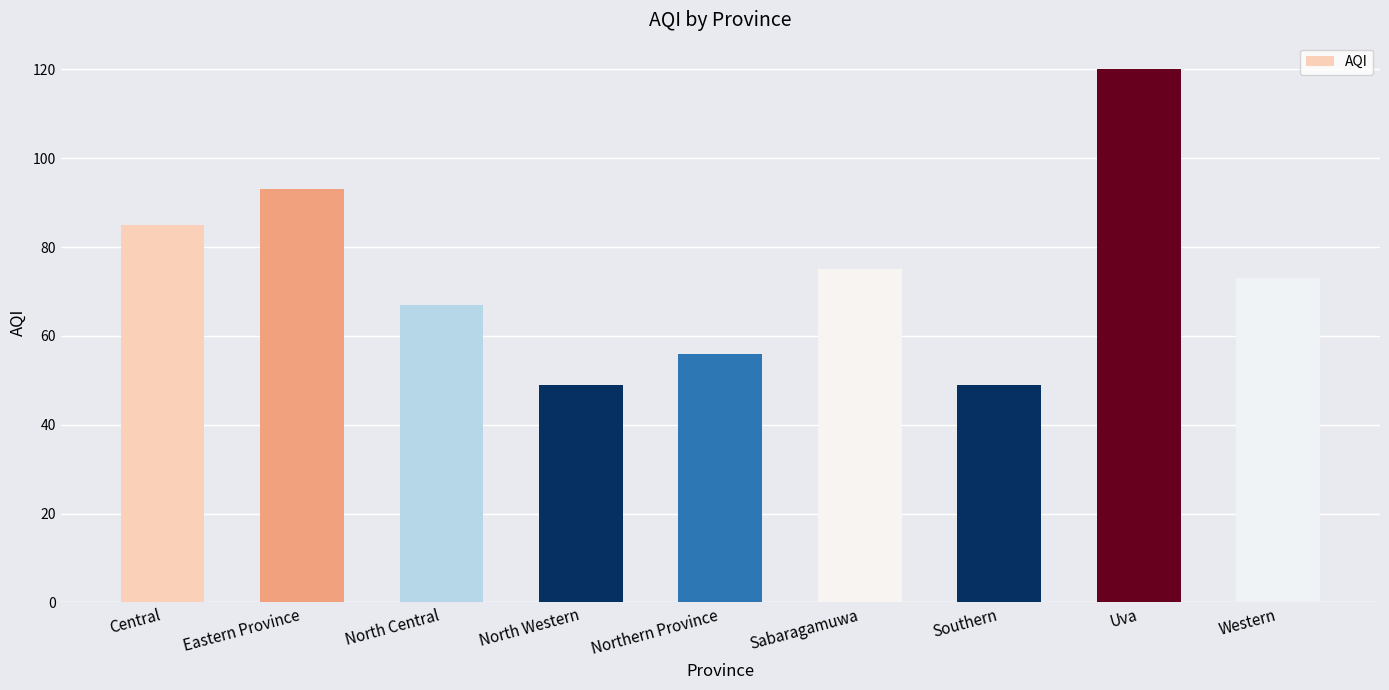

Reading left to right, extract all data points from this chart.

Central=85	Eastern Province=93	North Central=67	North Western=49	Northern Province=56	Sabaragamuwa=75	Southern=49	Uva=120	Western=73